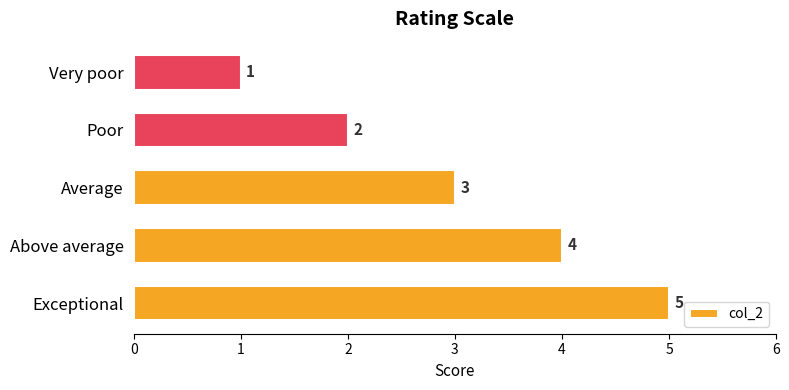

Reading bottom to top, what are all the values shown in this chart?

Exceptional=5	Above average=4	Average=3	Poor=2	Very poor=1